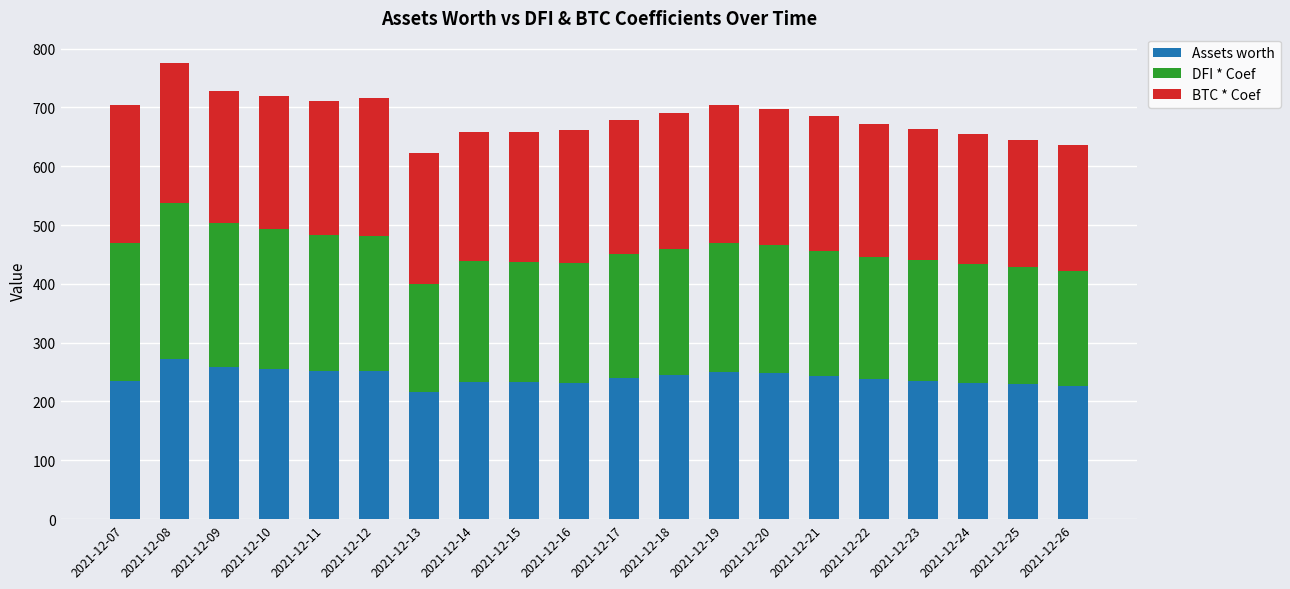

What is the average value of the Assets worth series?

241.2